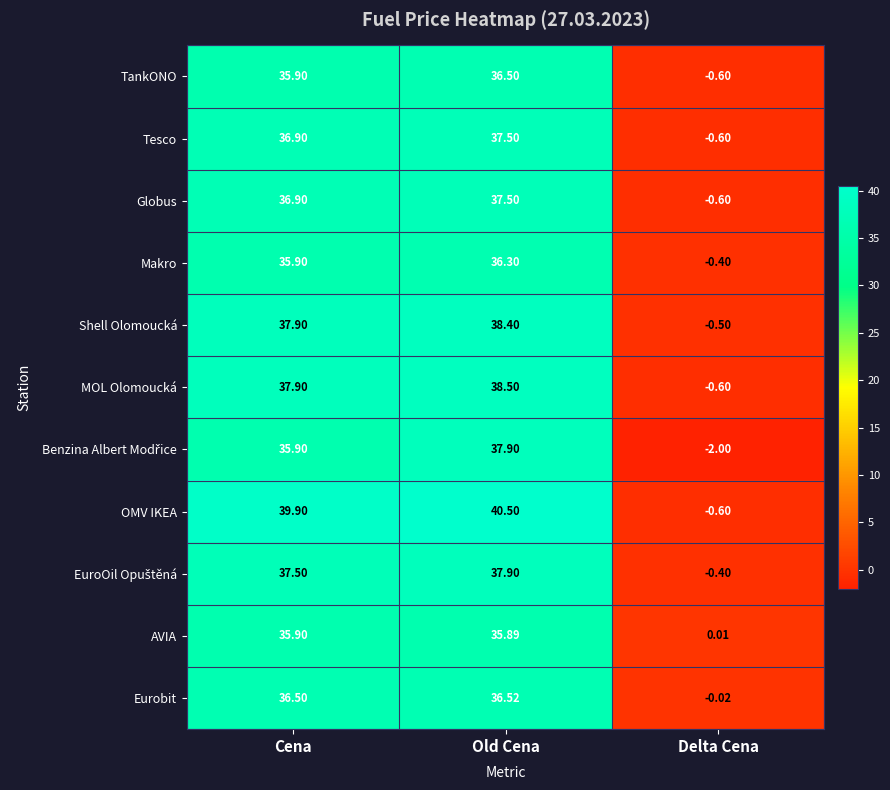

At which category is the sum across all series the highest?

Old Cena